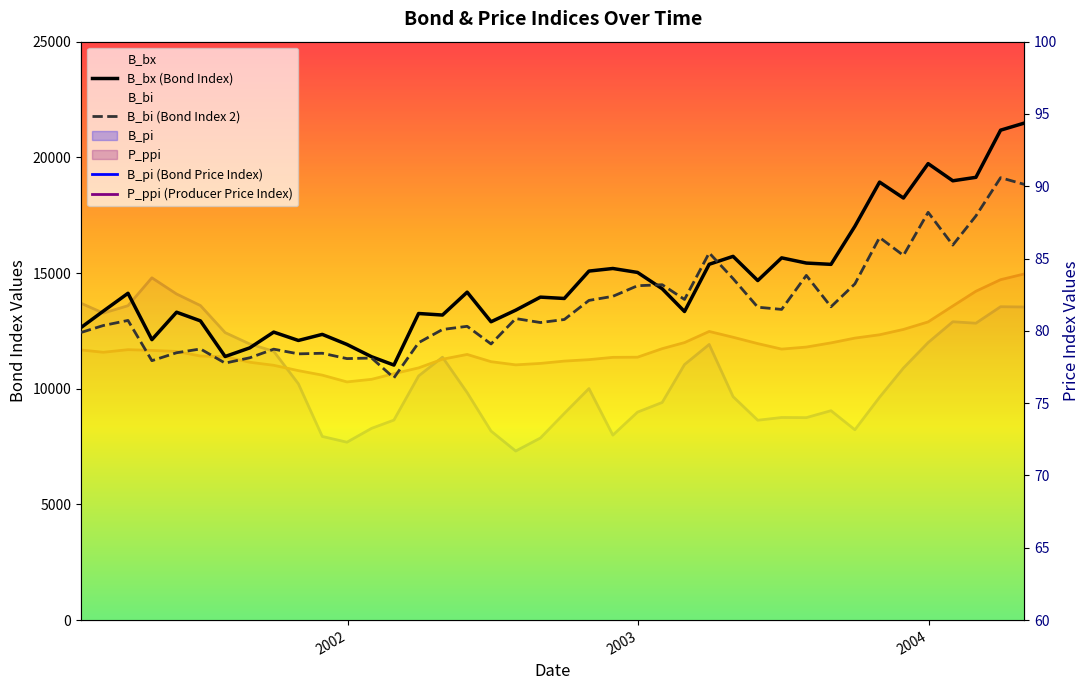

Is the value of P_ppi (Producer Price Index) at 10 greater than the value of B_pi (Bond Price Index) at 35?

No